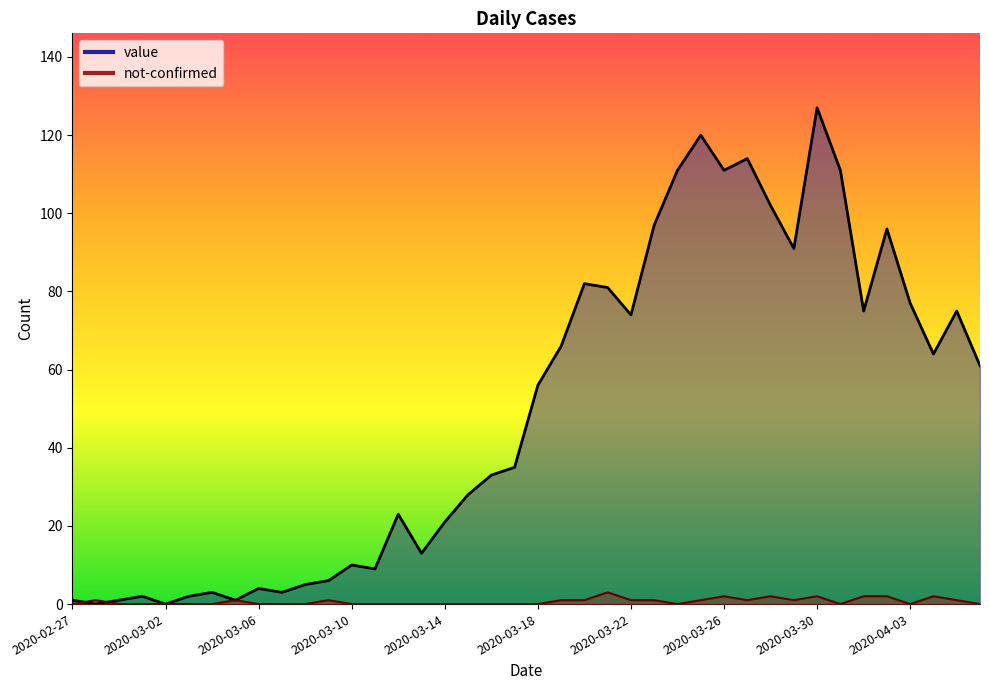

What is the difference between the maximum and minimum values in the value series?

127